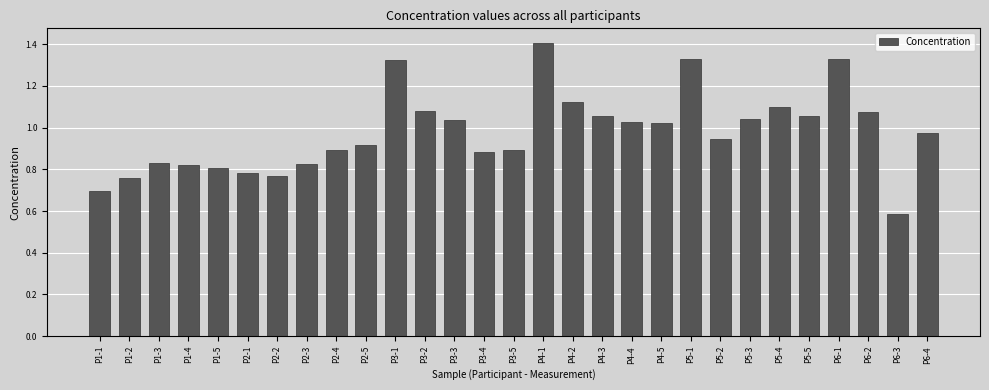

What is the difference between the maximum and second lowest values?

0.7